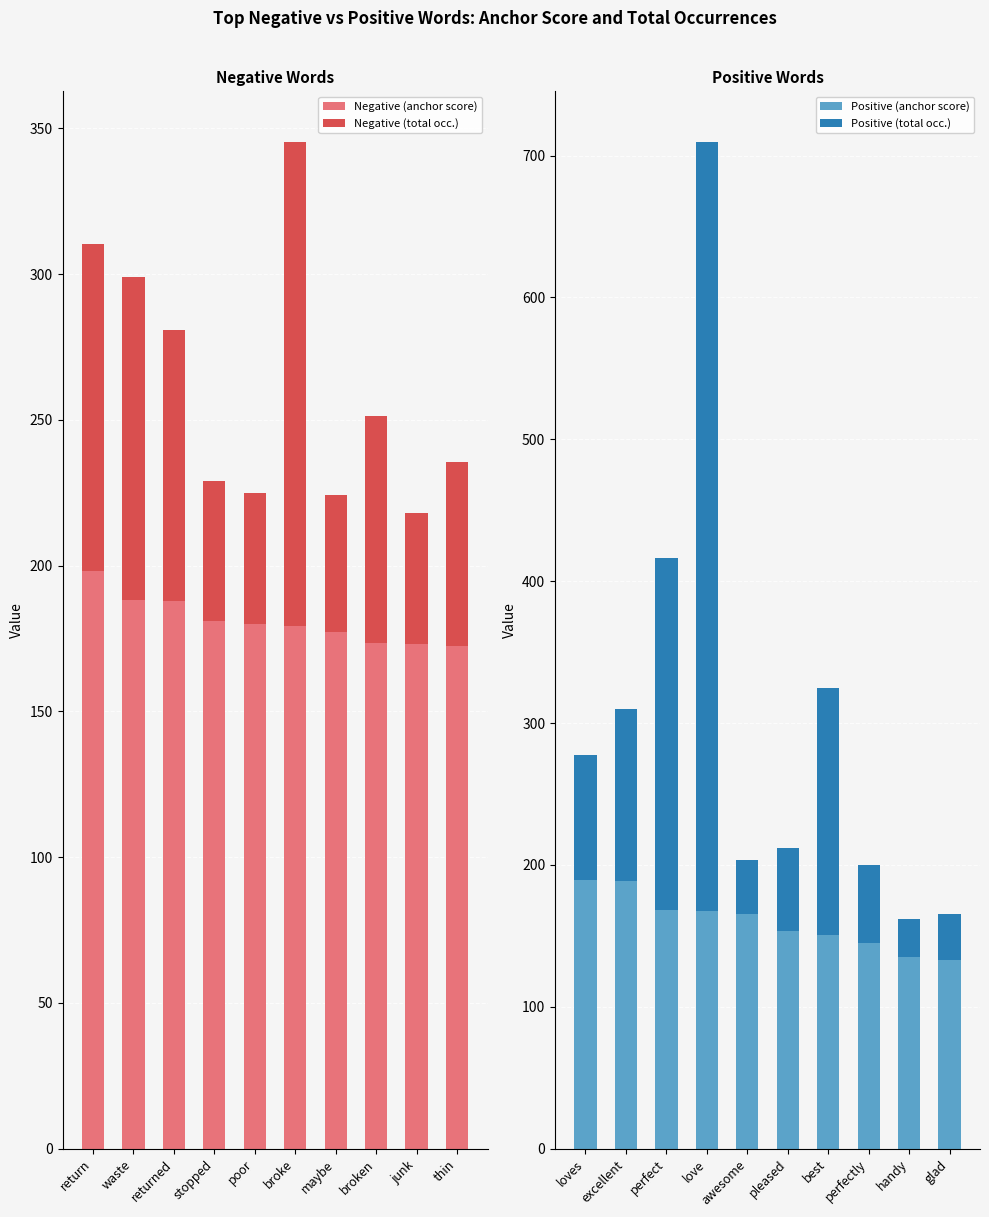

Which series has the widest spread of values?

Positive (total occ.)